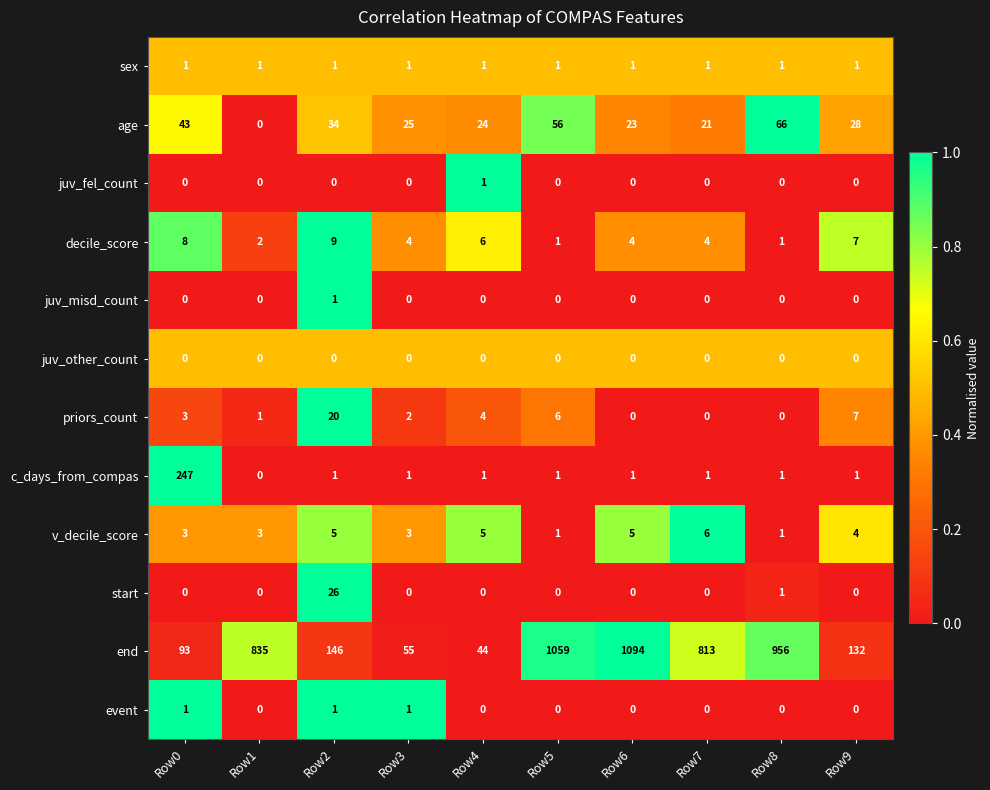

What is the maximum value for end?

1094